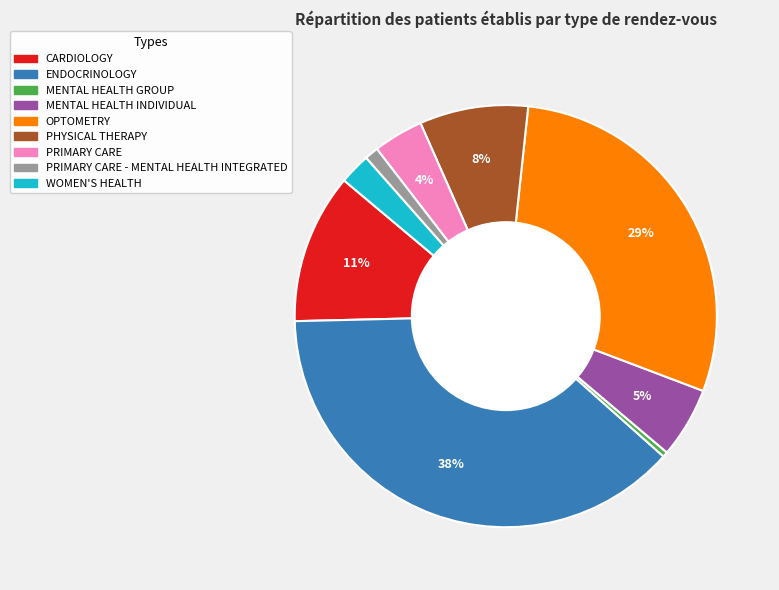

Is there any slice that represents more than half of the pie?

No